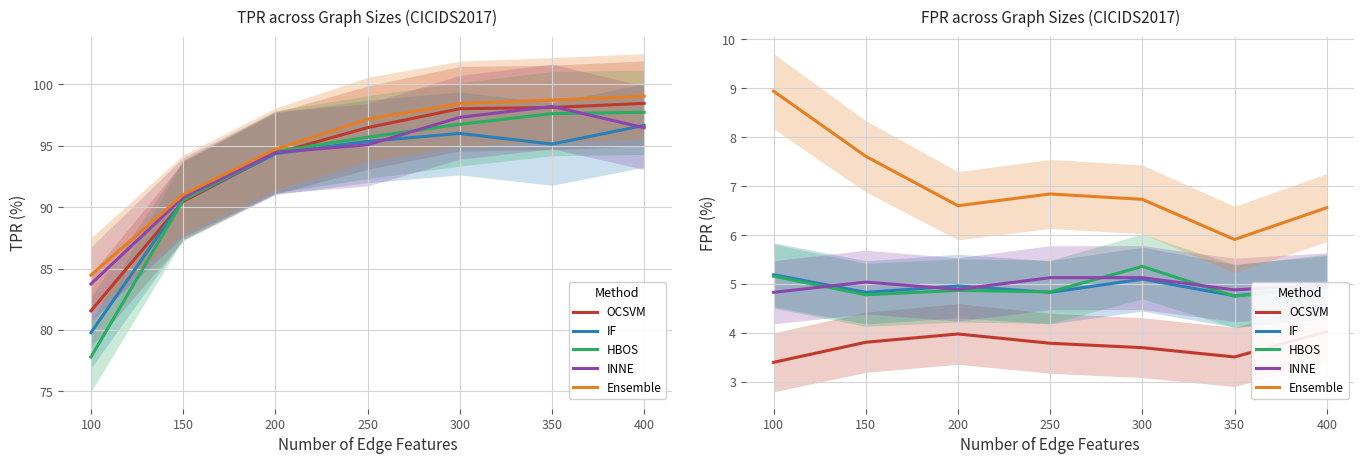

Is the value of INNE at 250 greater than the value of OCSVM at 250?

Yes